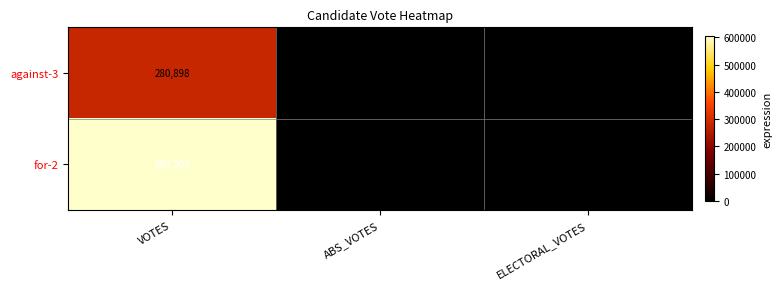

Between VOTES and ABS_VOTES, which series saw the biggest shift?

for-2